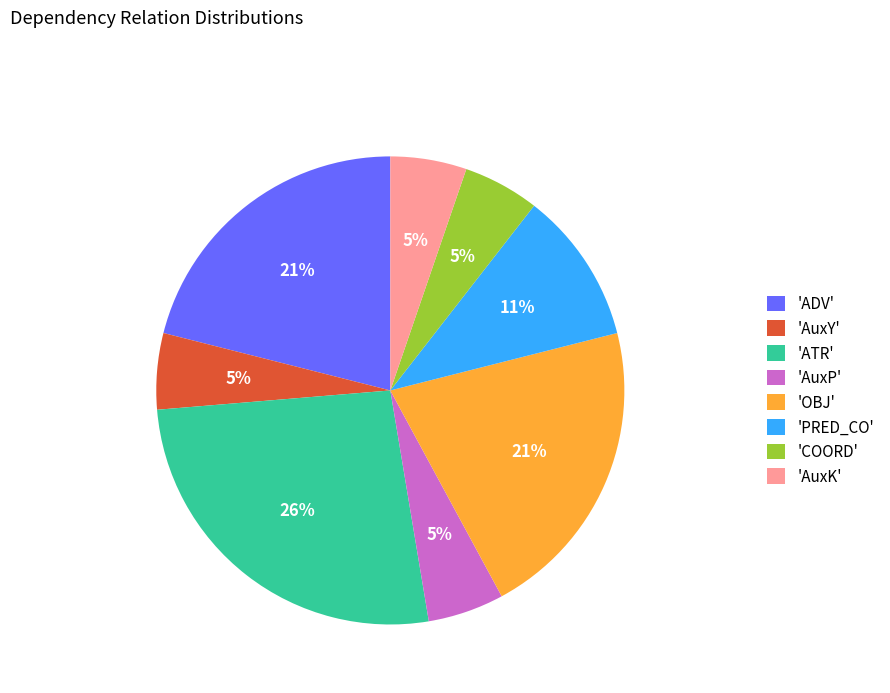

Combined, do 'COORD' and 'ATR' account for over 50%?

No